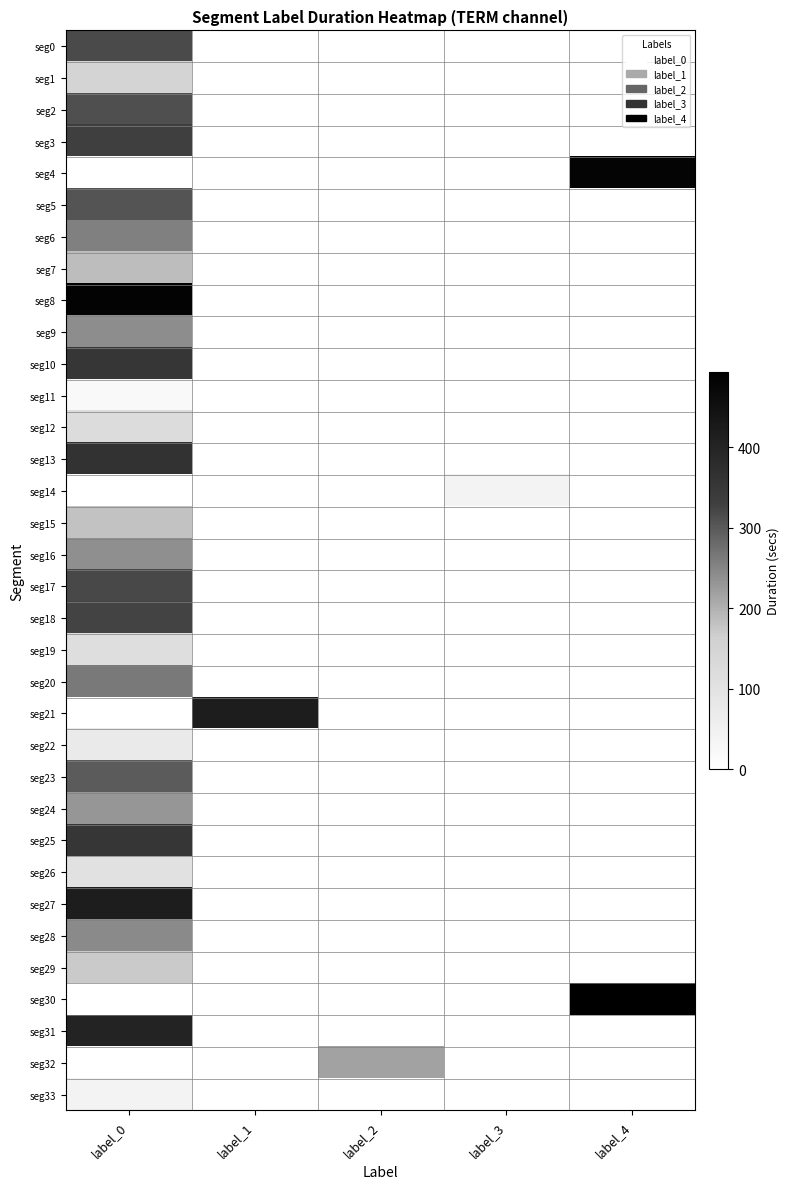

Which series has the largest total across all categories?

seg30